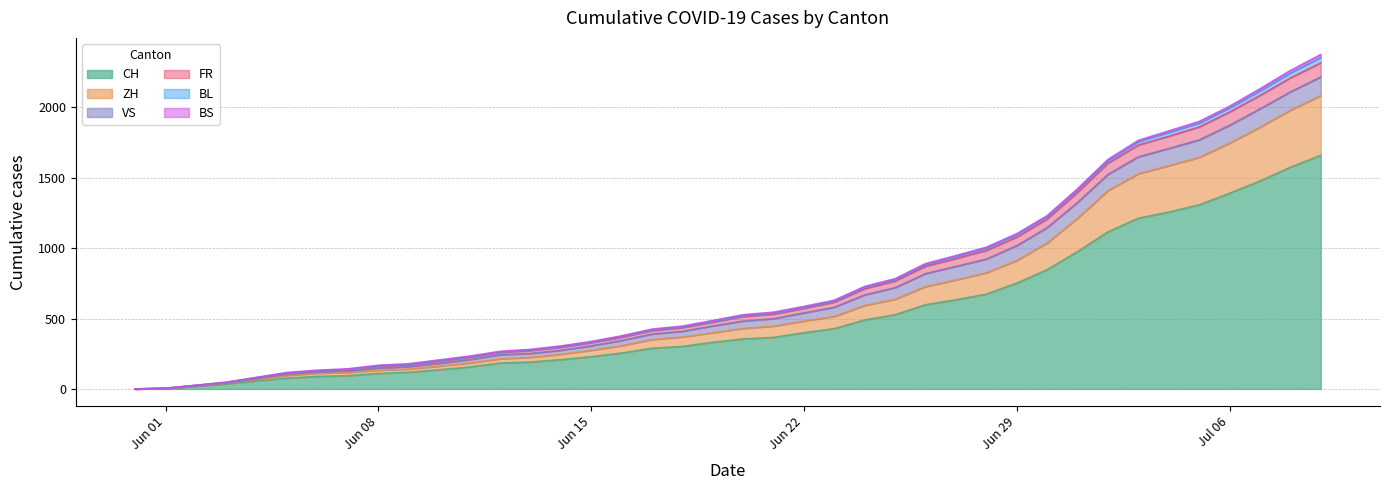

What is the greatest value displayed?

2374